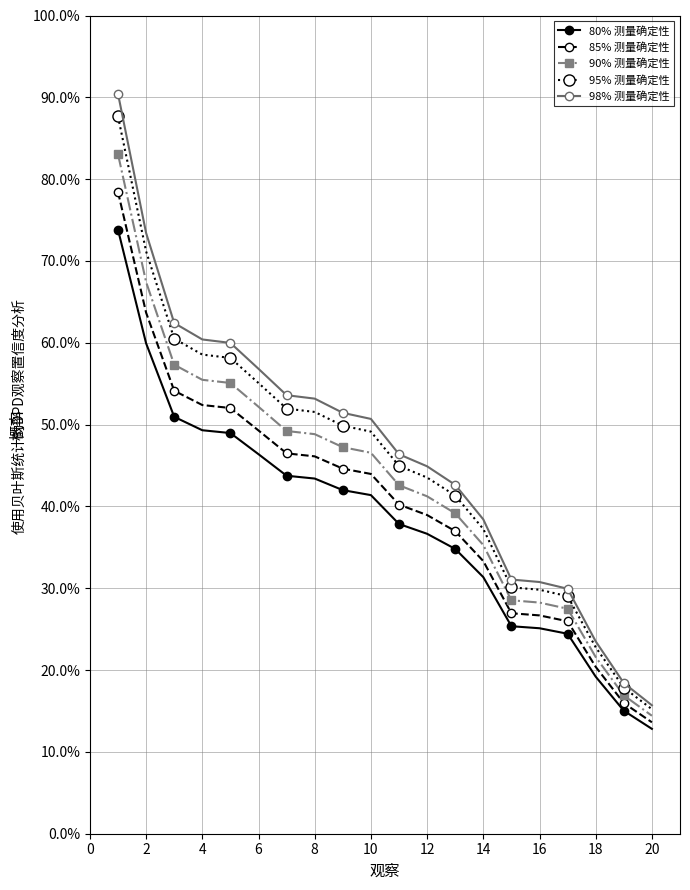

True or false: 85% 测量确定性 and 90% 测量确定性 cross at least once.

False